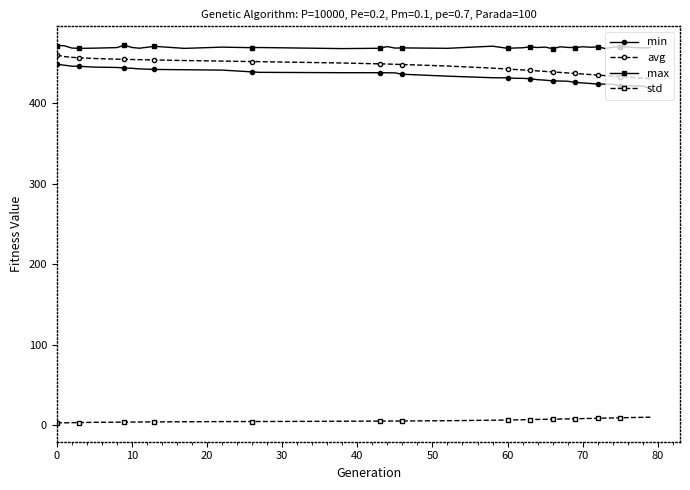

At how many categories does at least one series exceed 27?

39